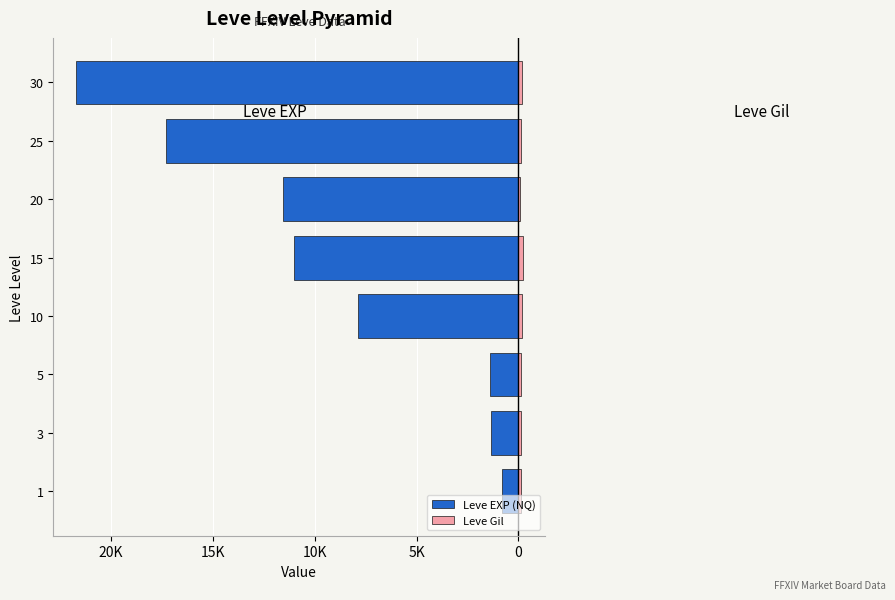

Does the chart contain any negative values?

Yes